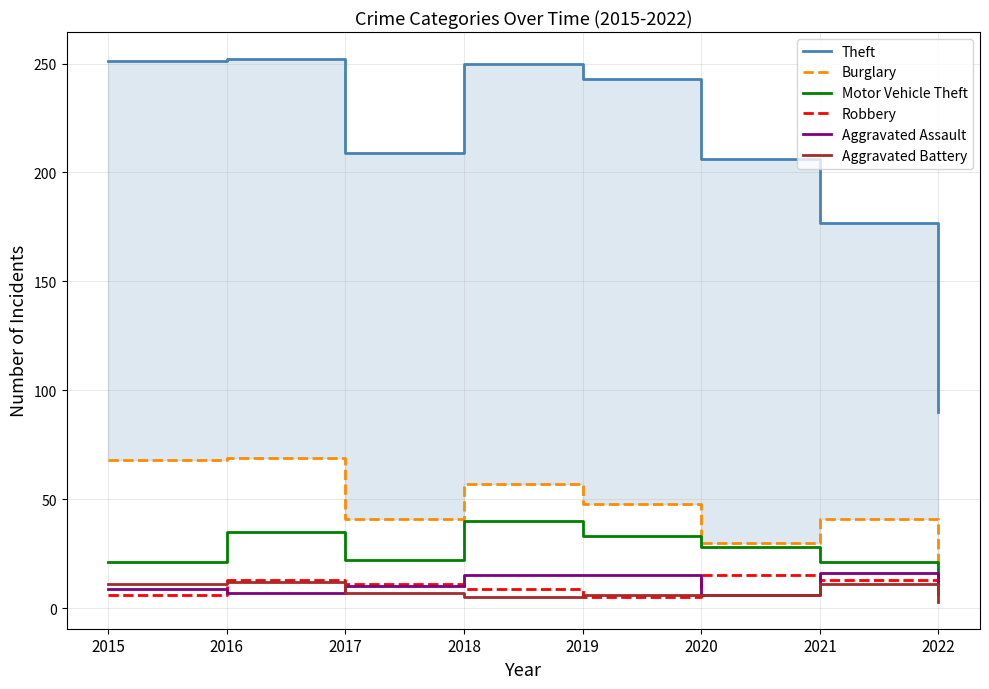

True or false: Burglary and Theft intersect in this chart.

False